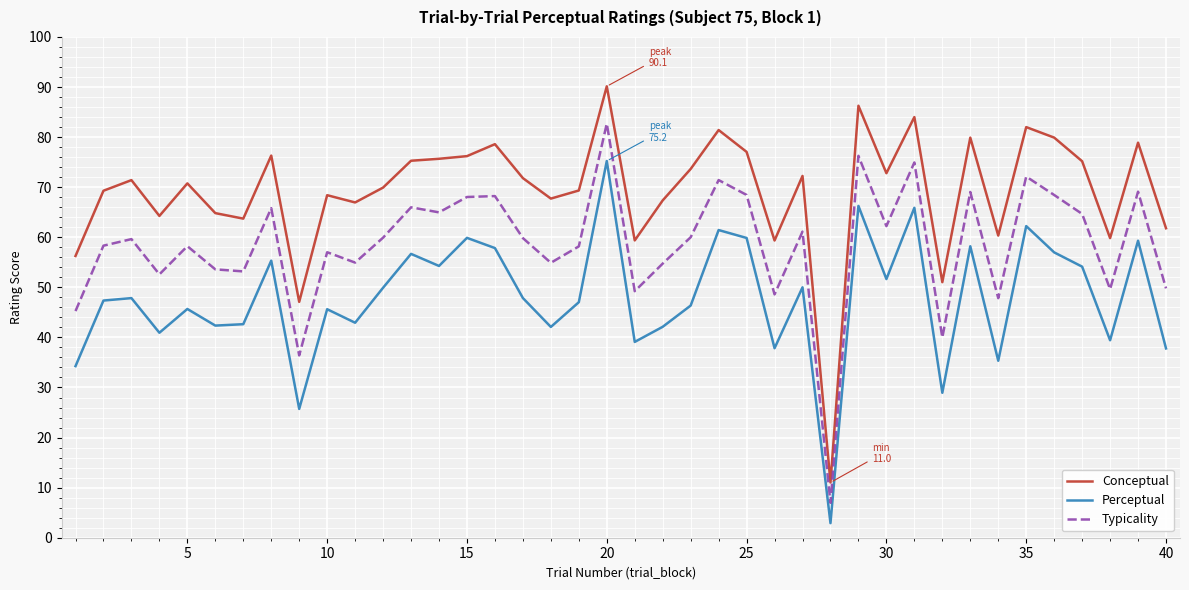

What is the difference between the maximum and minimum values in the Conceptual series?

79.1